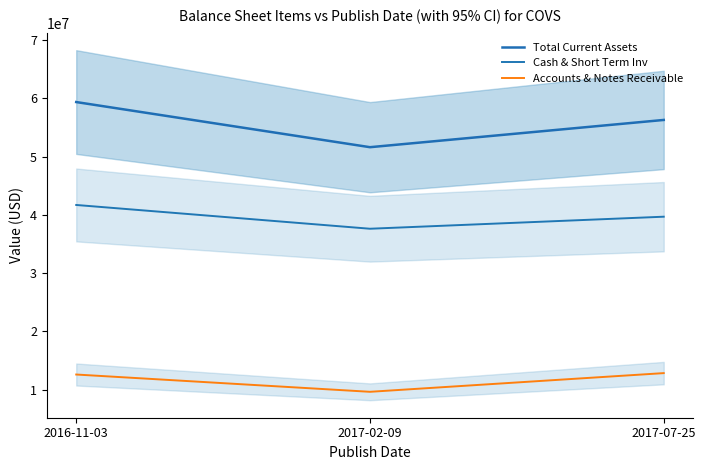

Reading right to left, extract all data points from this chart.

Total Current Assets: 56287000	51611000	59358000
Cash & Short Term Inv: 39681000	37615000	41695000
Accounts & Notes Receivable: 12836000	9628000	12595000